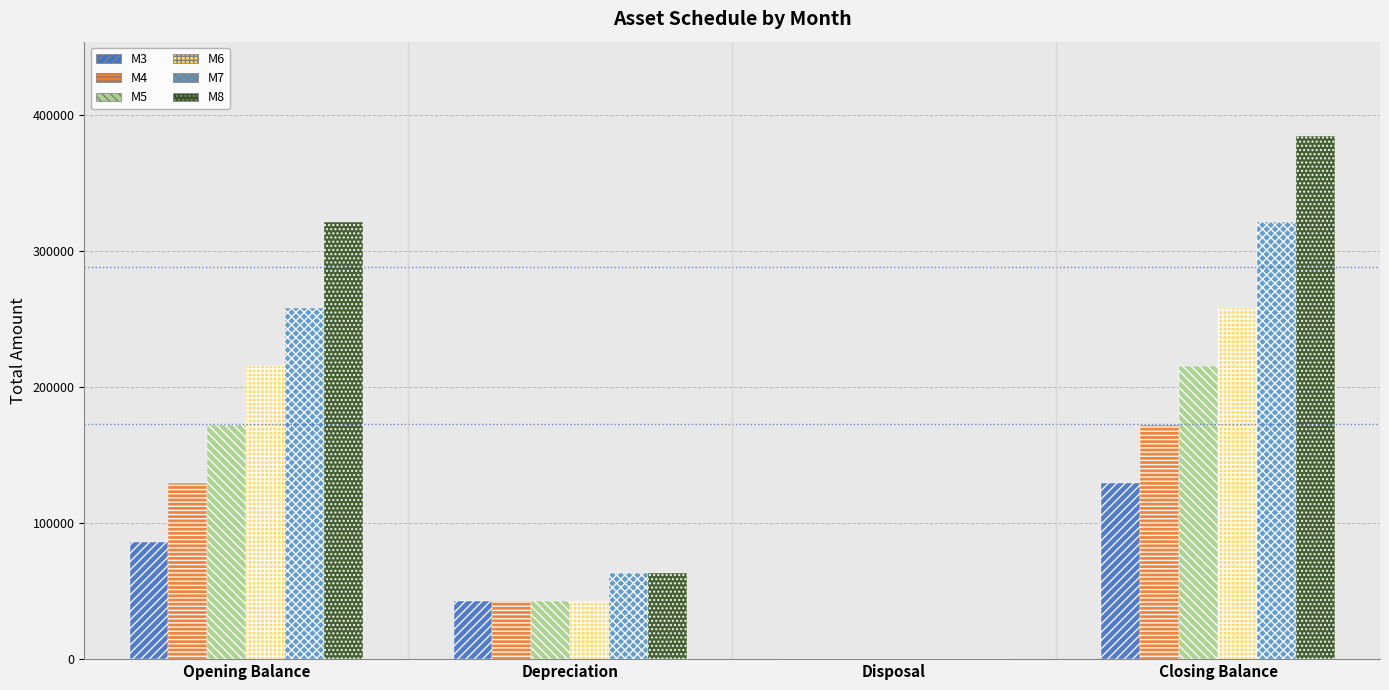

How many categories are shown in the chart?

4